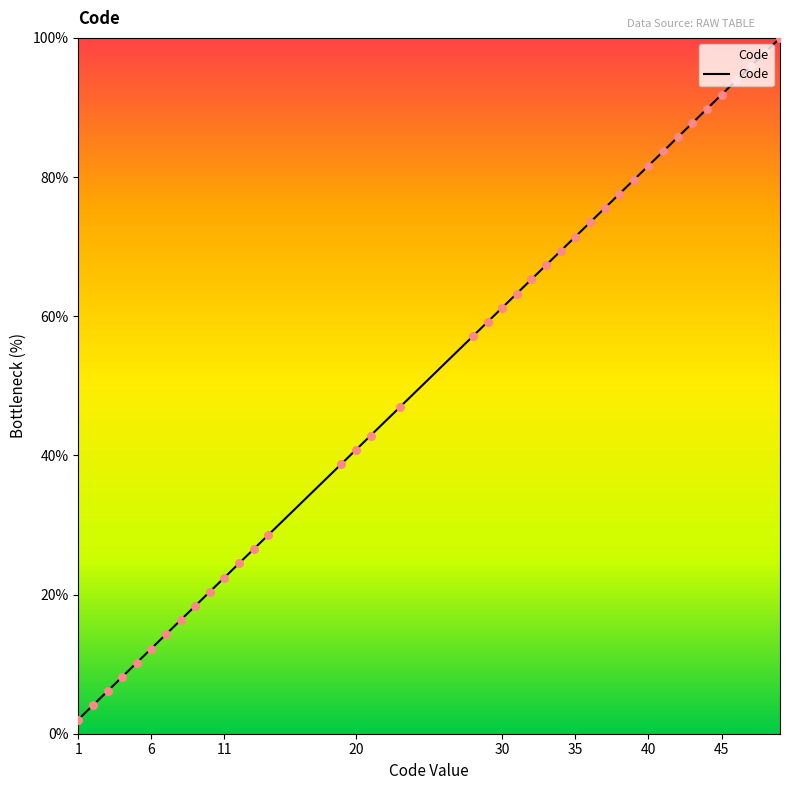

What is the difference between the maximum and minimum values?

98.0